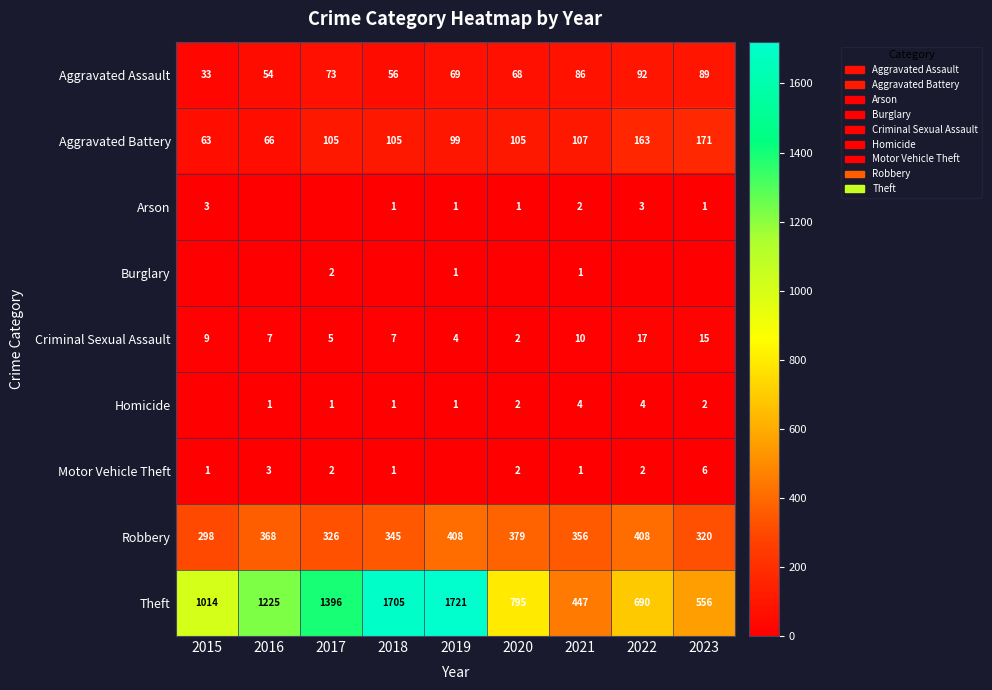

Which has a higher value, 2019 or 2021?

2021